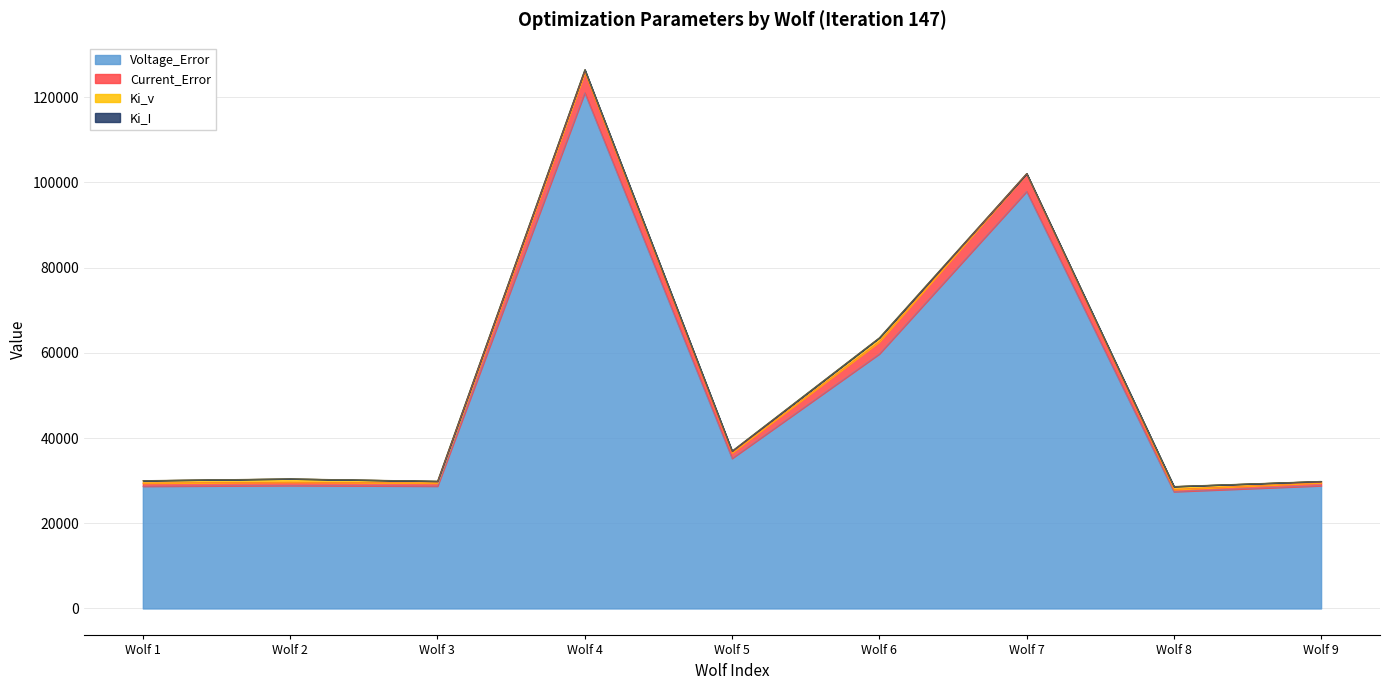

What is the maximum value for Ki_I?

2.8